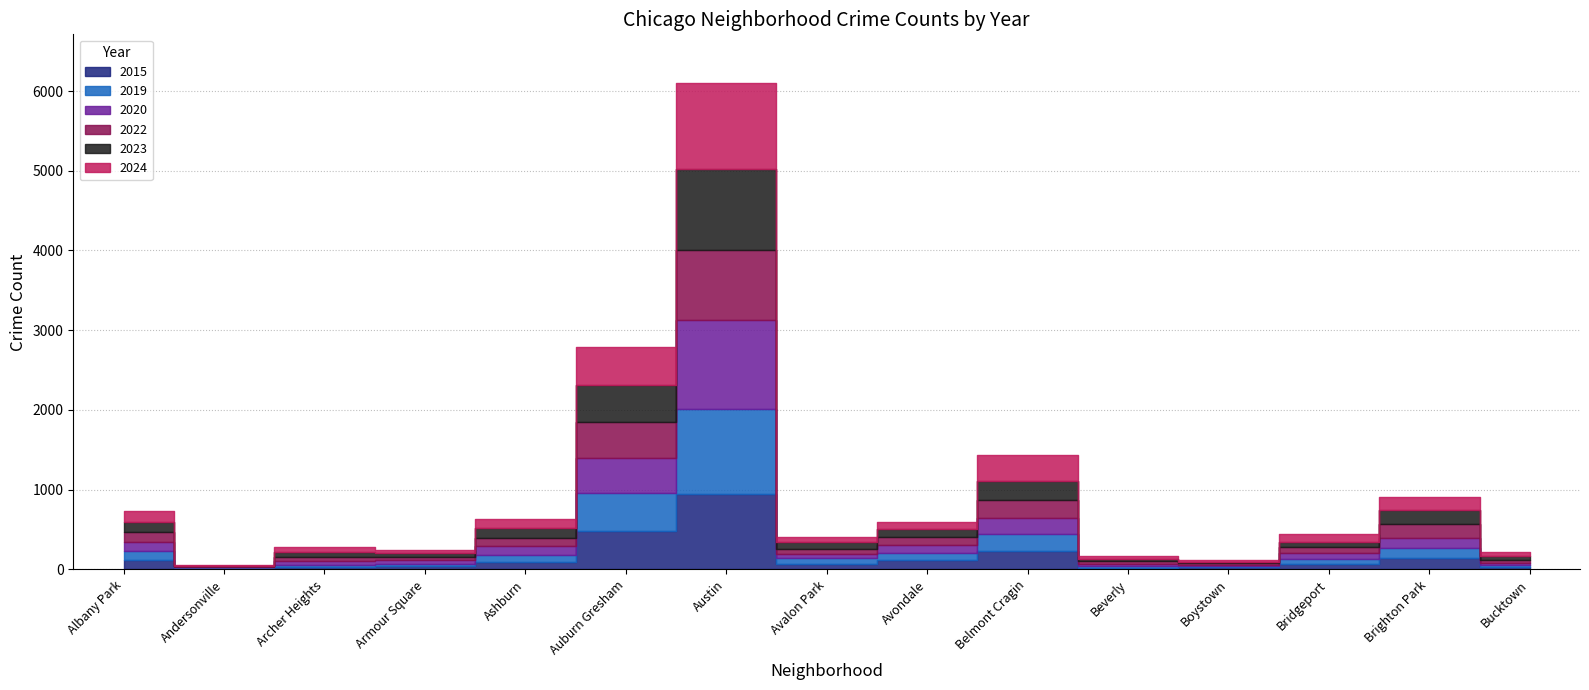

Reading left to right, list all the values displayed in this chart.

2024: 142	5	61	36	120	474	1080	67	88	315	28	17	89	163	52
2015: 120	11	32	40	98	482	948	69	116	227	23	24	72	149	24
2022: 122	8	54	45	93	457	872	64	99	225	31	23	77	171	38
2020: 121	7	49	45	116	431	1112	56	99	205	27	10	72	126	19
2019: 108	16	25	28	81	479	1068	69	94	216	20	23	61	122	32
2023: 118	5	61	52	126	466	1021	84	94	242	33	17	68	175	57